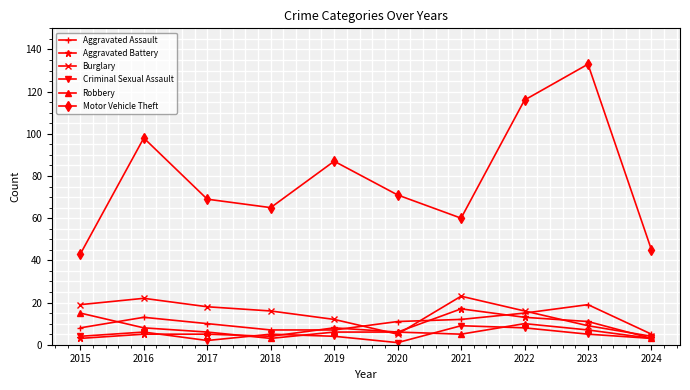

Where does the Motor Vehicle Theft series first go above 71?

2016